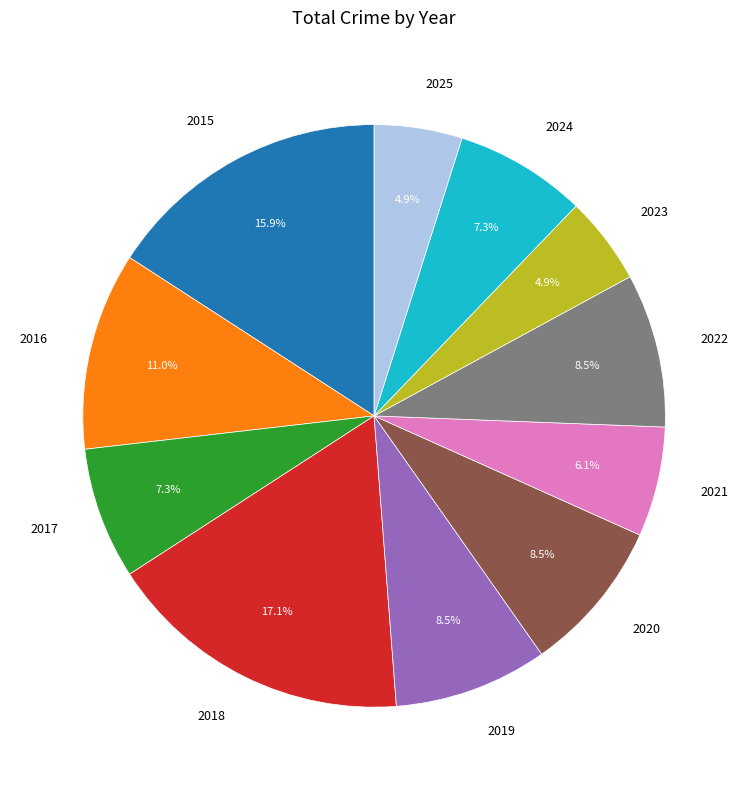

To the nearest percent, what percentage of the pie is 2017?

7%